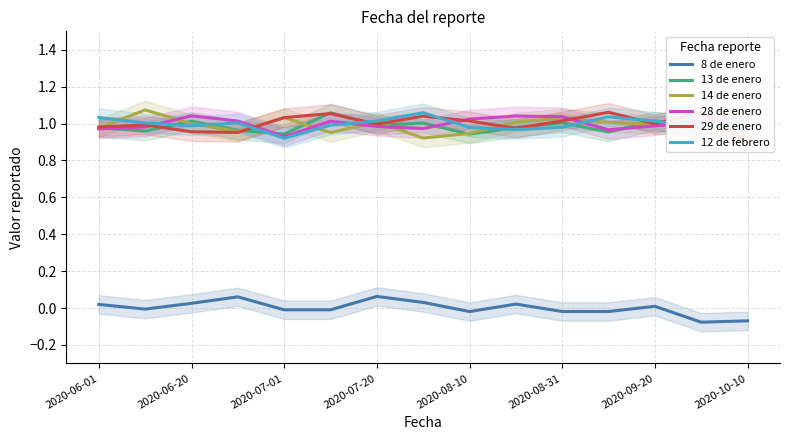

At how many categories does at least one series exceed 0?

15